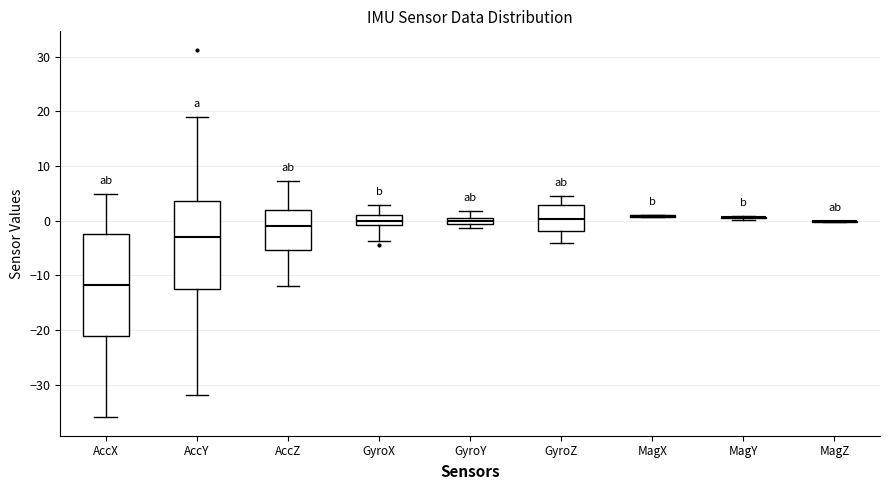

Which box is the tallest, from its lower edge to its upper edge?

AccX